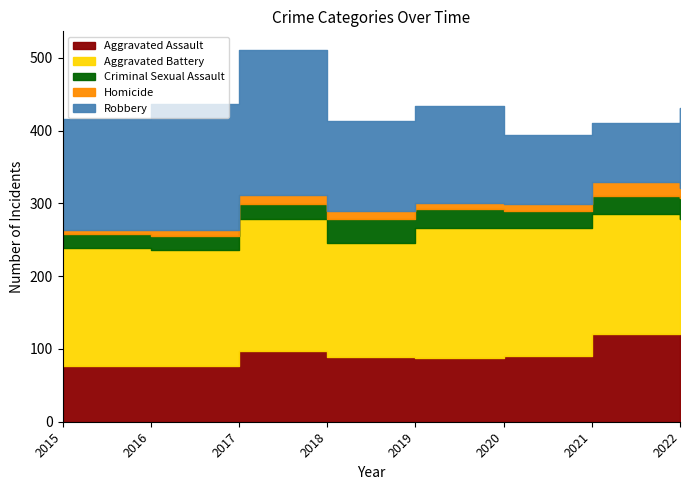

What is the highest value of the Criminal Sexual Assault series?

32